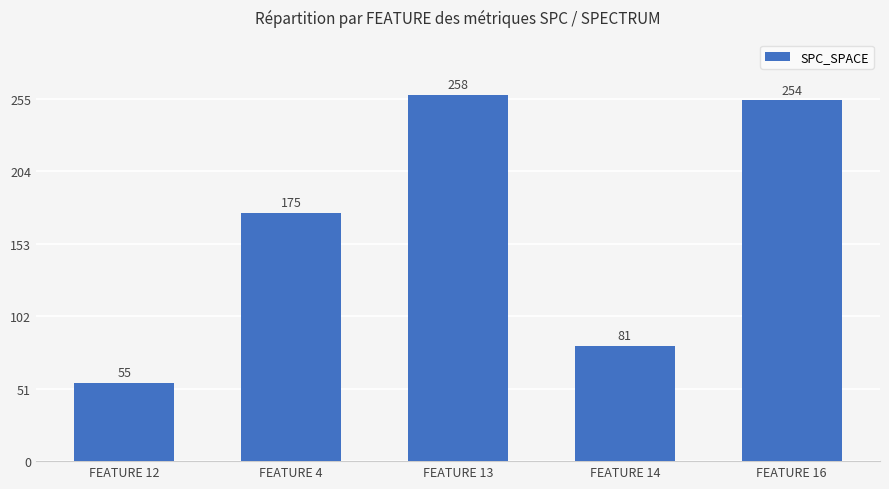

The chart shows a value of 175 at FEATURE 4. True or false?

True